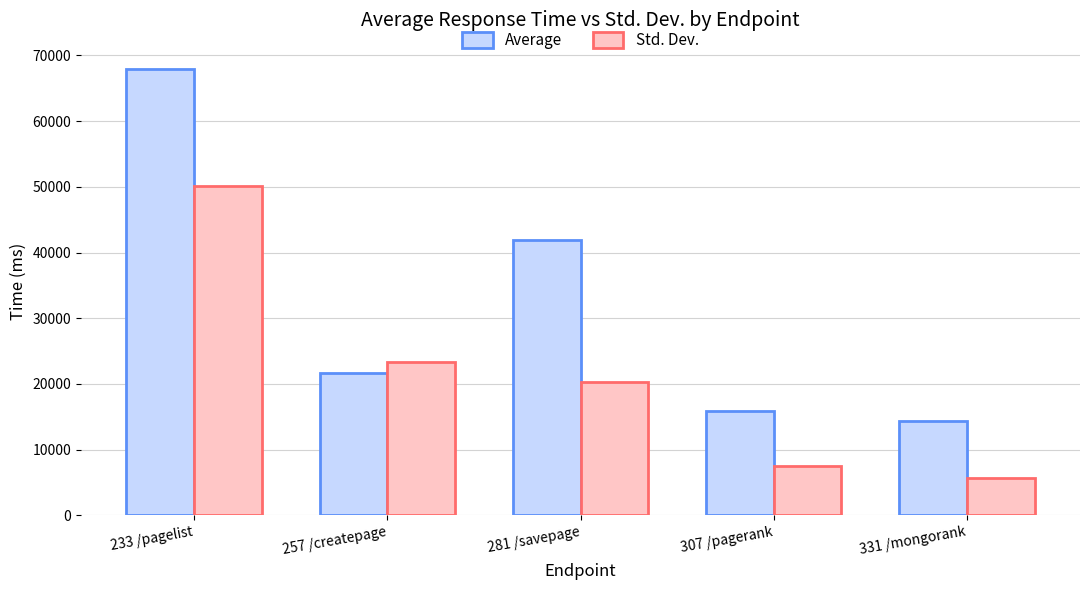

Which series has the widest spread of values?

Average